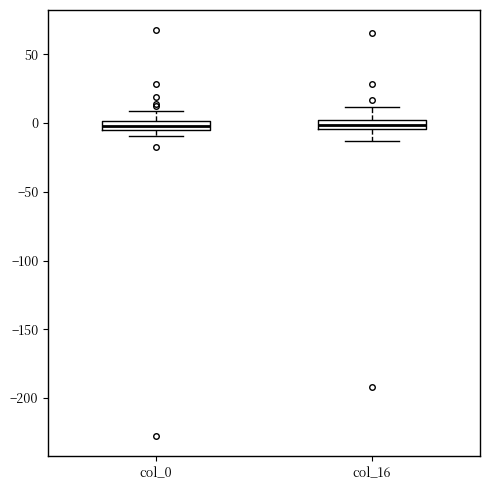

Where does the lower whisker of the box for col_16 end on the y-axis? The values are not printed on the chart, so give them approximately, as read against the axis.

-15